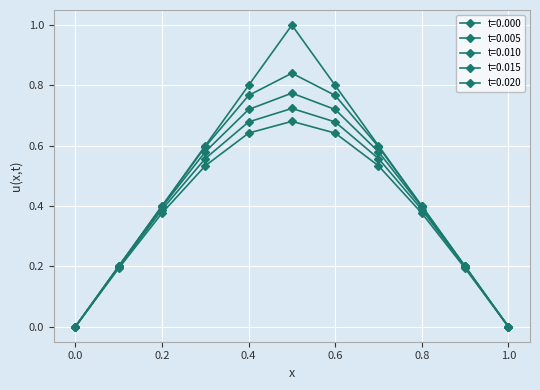

Does the chart have visible grid lines?

Yes